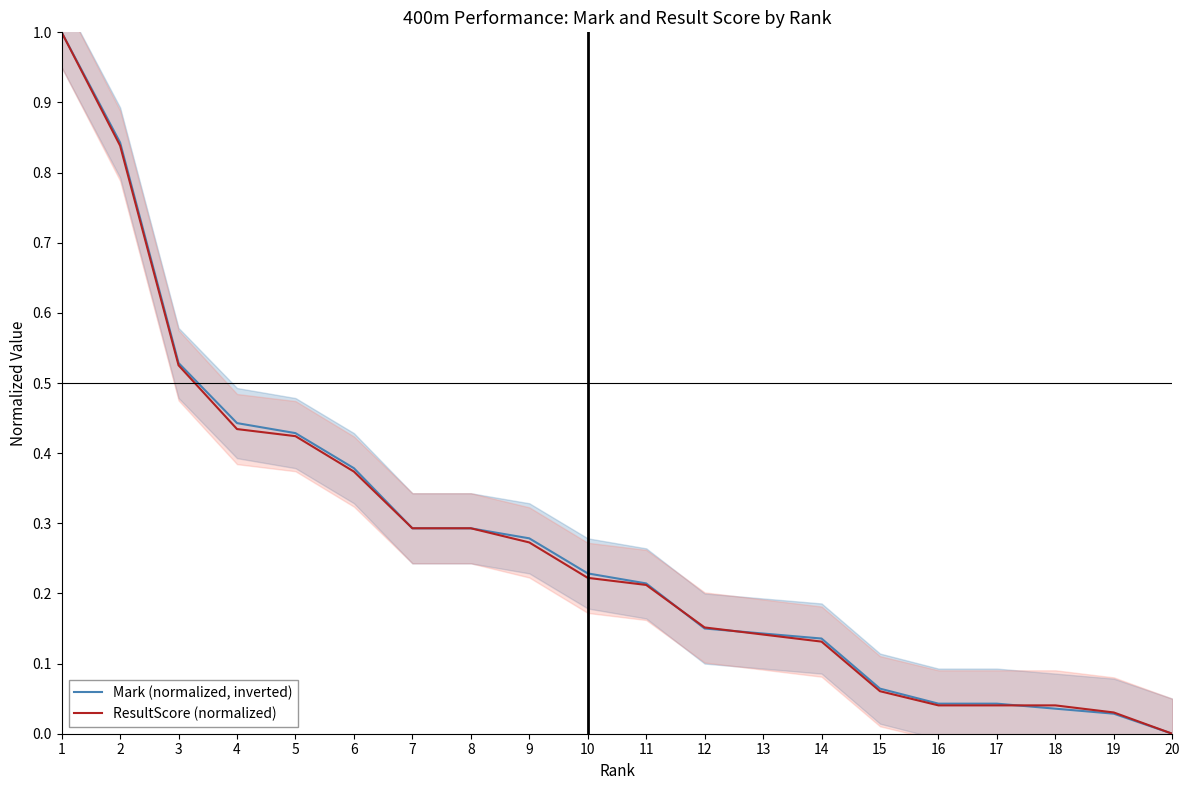

How many positive values does the Mark (normalized, inverted) series have?

19